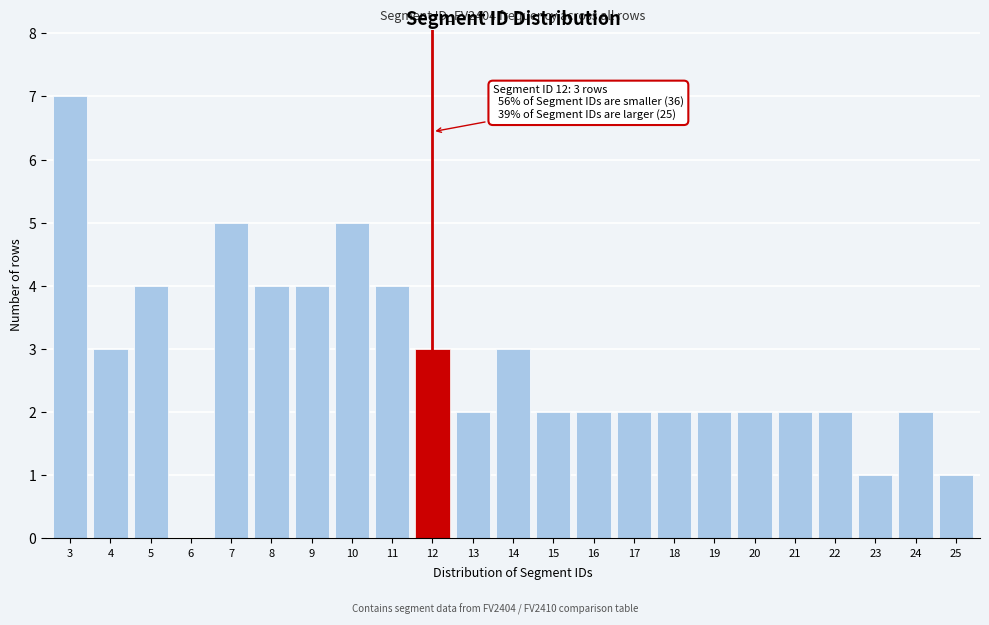

Reading right to left, transcribe all the data shown in this chart.

25=1	24=2	23=1	22=2	21=2	20=2	19=2	18=2	17=2	16=2	15=2	14=3	13=2	12=3	11=4	10=5	9=4	8=4	7=5	6=0	5=4	4=3	3=7